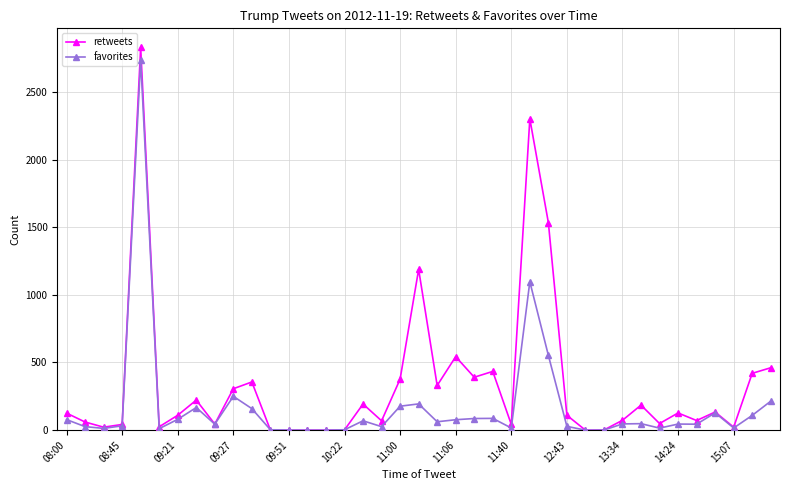

Which series has the largest range (max minus min)?

retweets